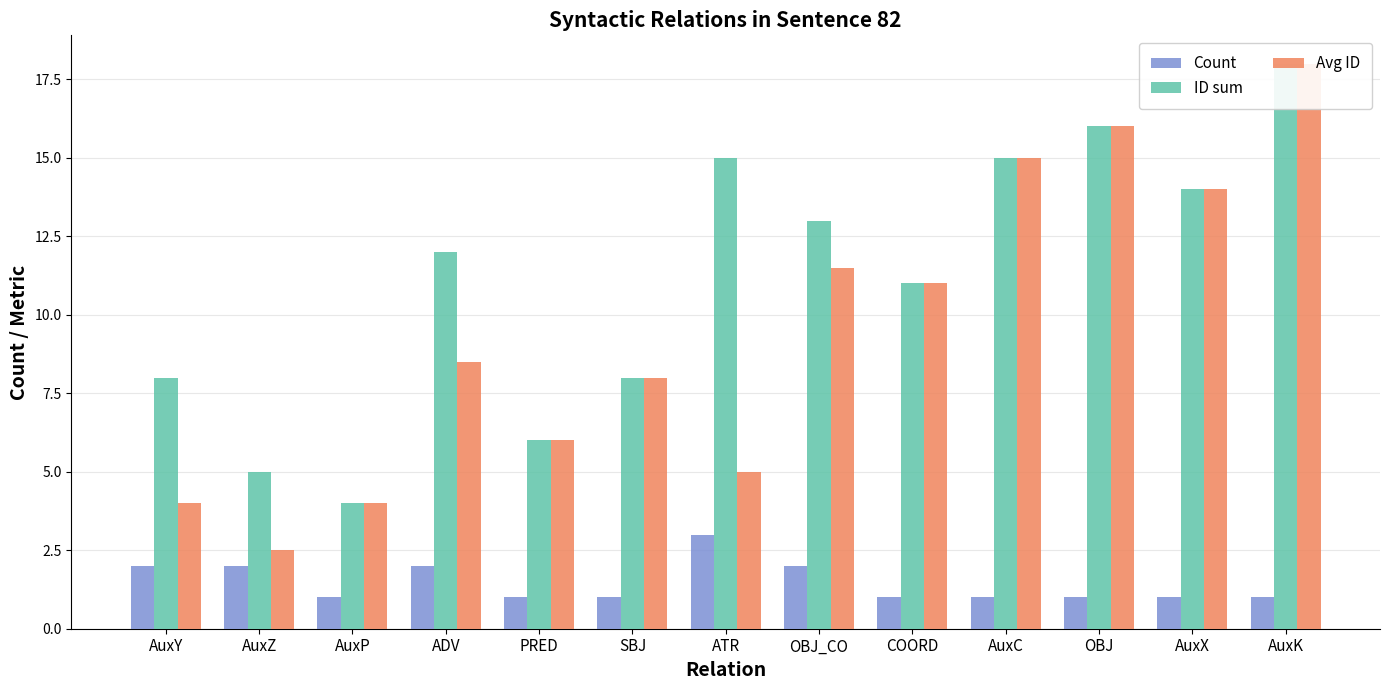

Reading right to left, what are all the values shown in this chart?

Count: AuxK=1.0	AuxX=1.0	OBJ=1.0	AuxC=1.0	COORD=1.0	OBJ_CO=2.0	ATR=3.0	SBJ=1.0	PRED=1.0	ADV=2.0	AuxP=1.0	AuxZ=2.0	AuxY=2.0
ID sum: AuxK=18.0	AuxX=14.0	OBJ=16.0	AuxC=15.0	COORD=11.0	OBJ_CO=13.0	ATR=15.0	SBJ=8.0	PRED=6.0	ADV=12.0	AuxP=4.0	AuxZ=5.0	AuxY=8.0
Avg ID: AuxK=18.0	AuxX=14.0	OBJ=16.0	AuxC=15.0	COORD=11.0	OBJ_CO=11.5	ATR=5.0	SBJ=8.0	PRED=6.0	ADV=8.5	AuxP=4.0	AuxZ=2.5	AuxY=4.0